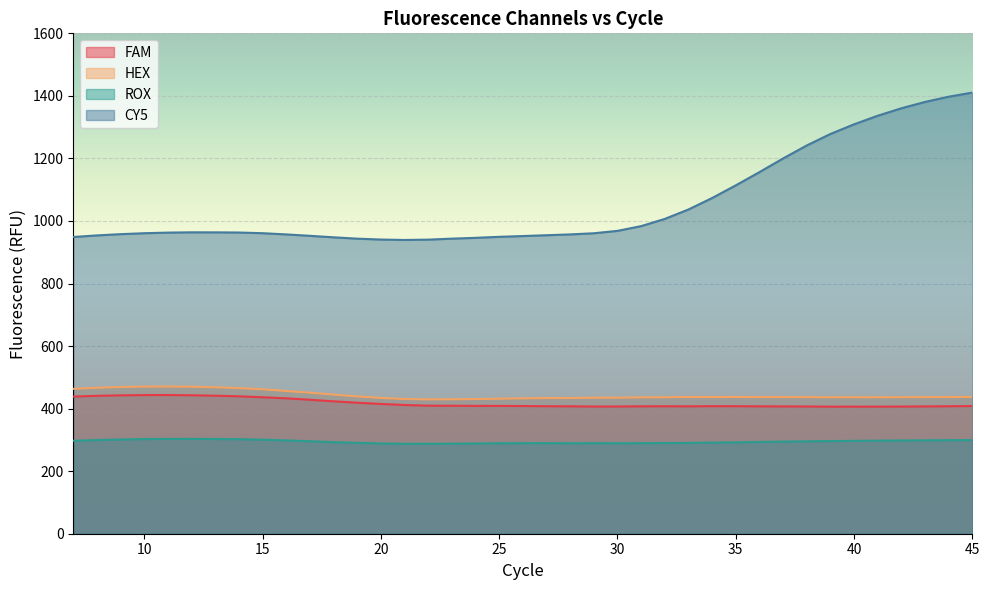

How many lines are shown in the chart?

4